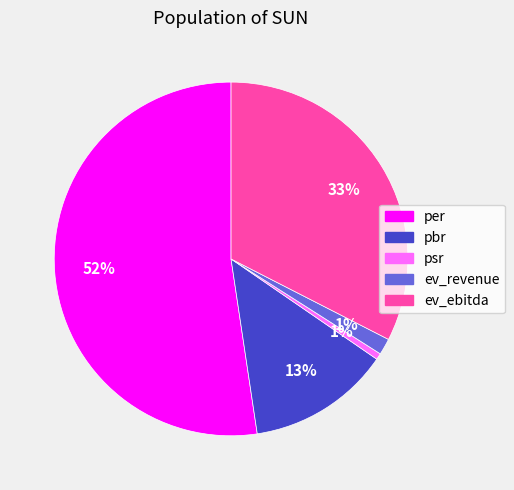

What is the largest slice in the pie chart?

per